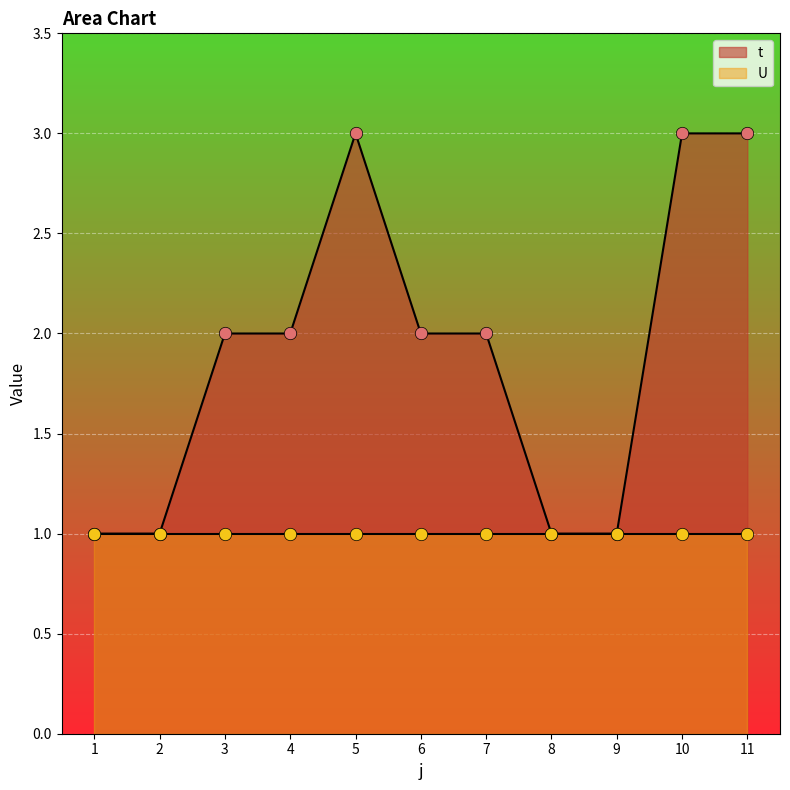

Between 5 and 8, which is larger?

5